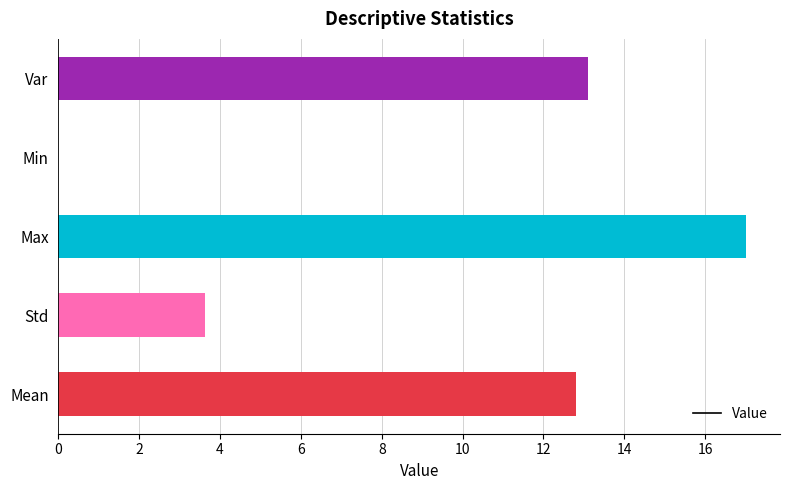

Between Std and Var, which is larger?

Var